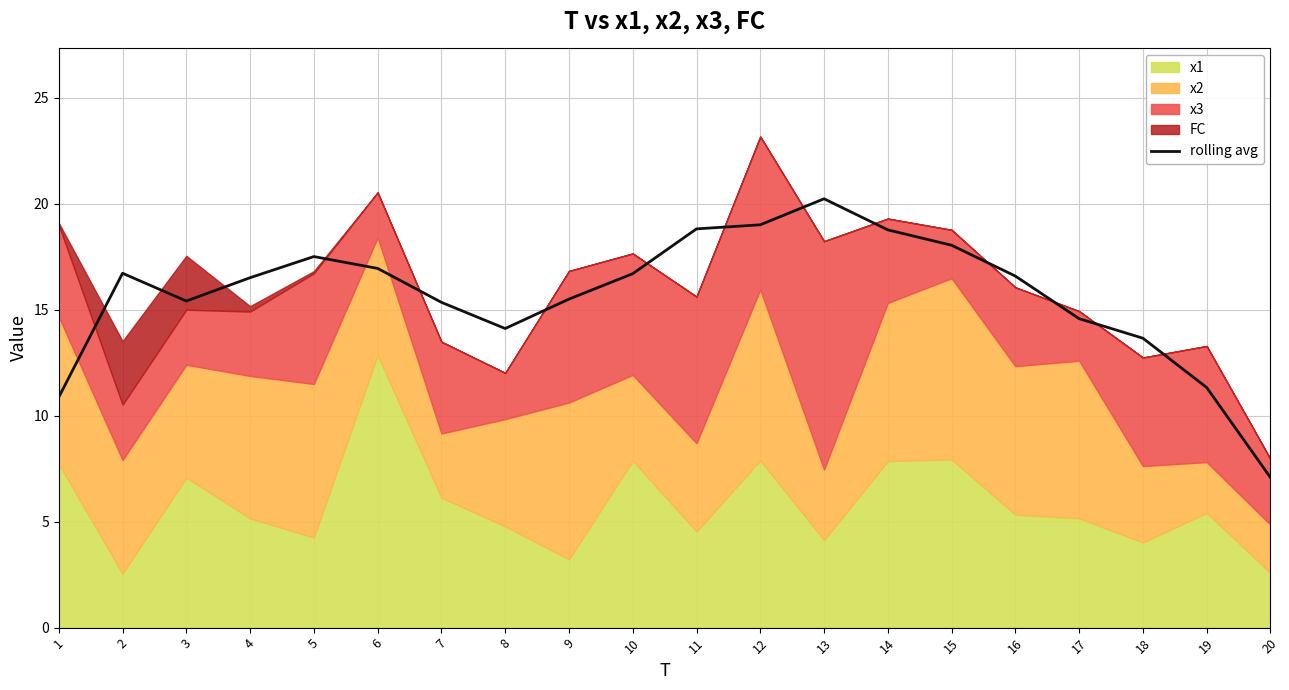

Between 17 and 14, which is larger?

14